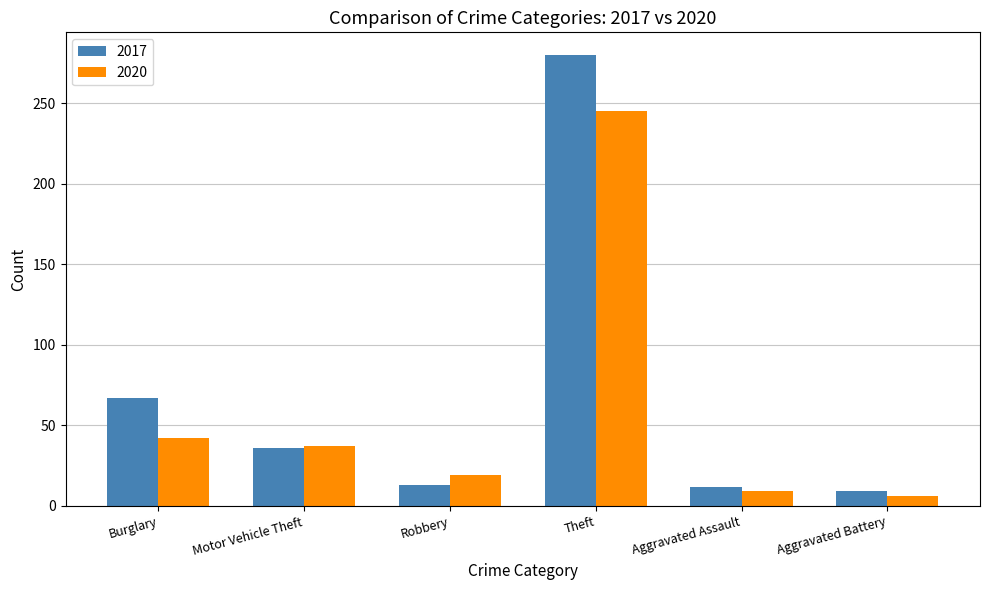

Which series changed the most between Motor Vehicle Theft and Theft?

2017